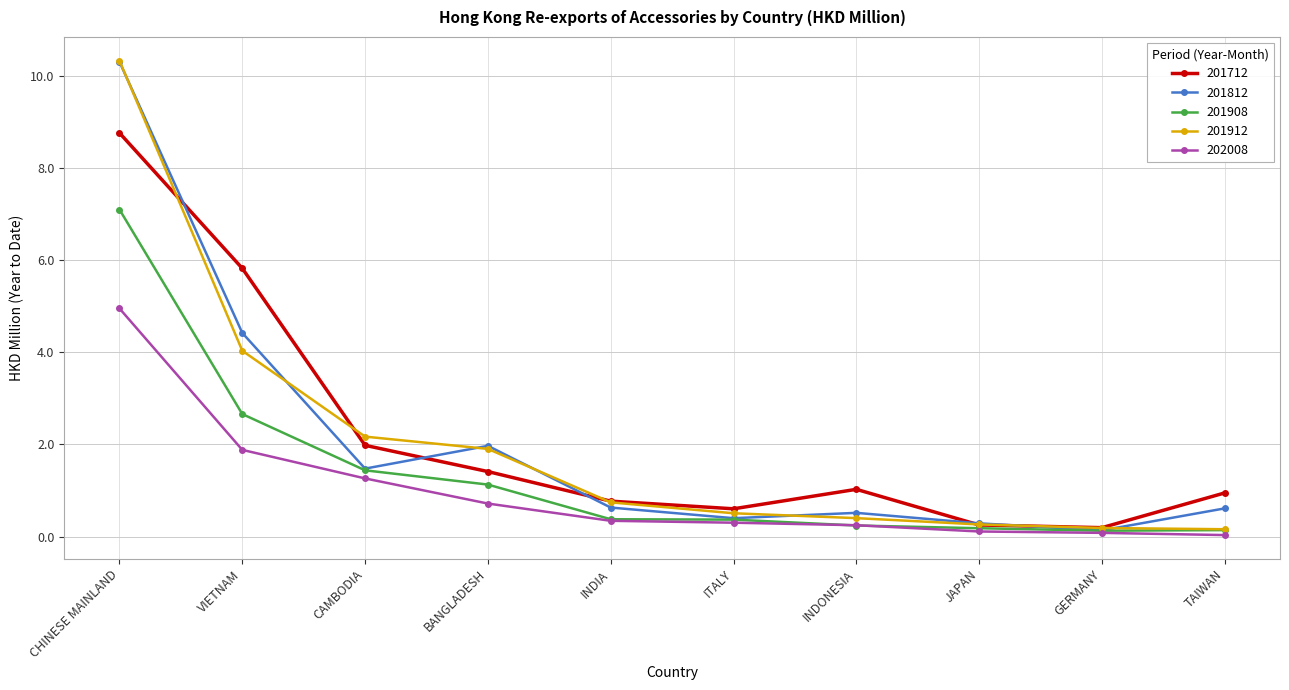

Is it true that 201908 equals 0.4 at ITALY?

True